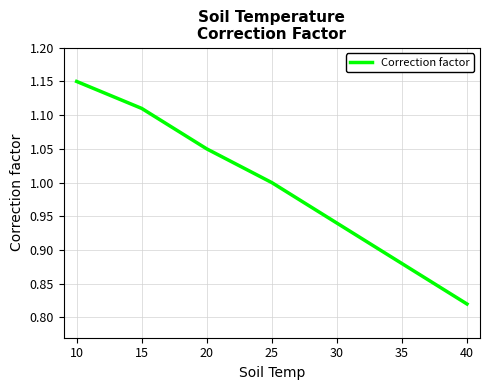

At which category does the chart reach its minimum across all series?

40